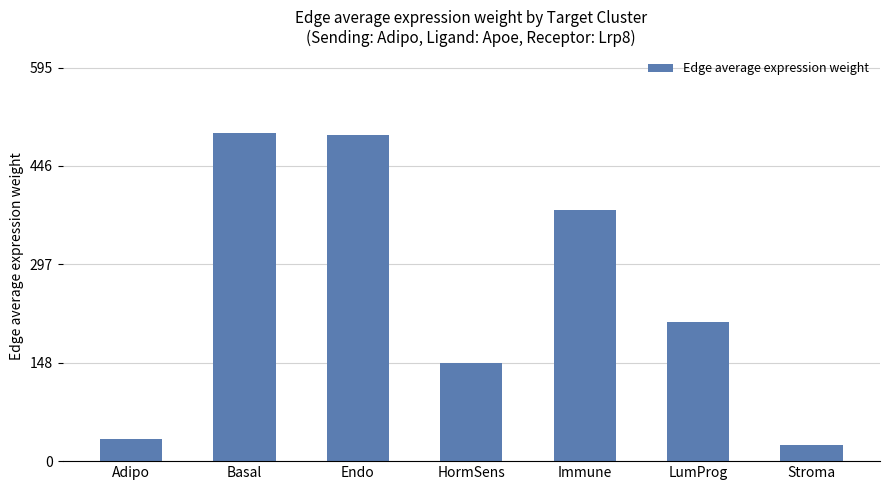

The chart shows a value of 380.2 at Immune. True or false?

True